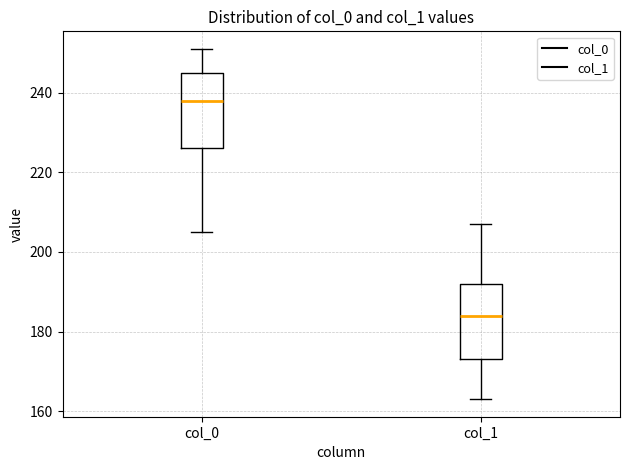

Which box has the lowest median line?

col_1